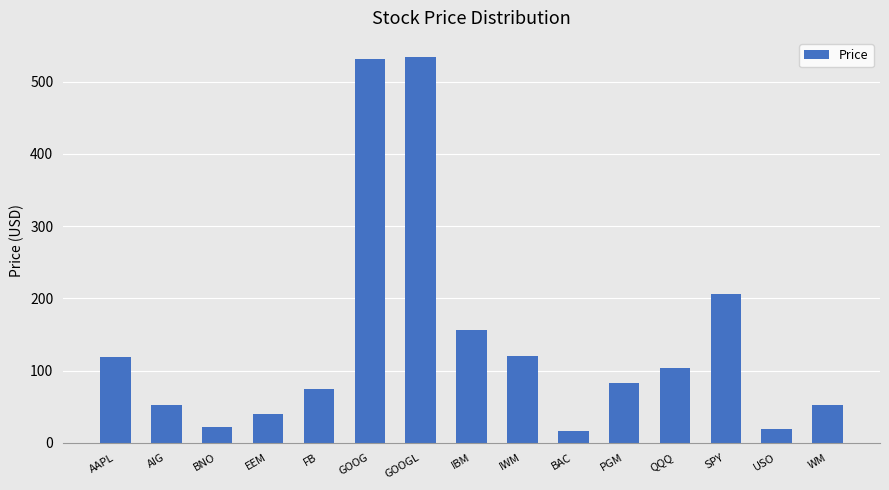

What is the difference between the values at BAC and AIG?

35.6